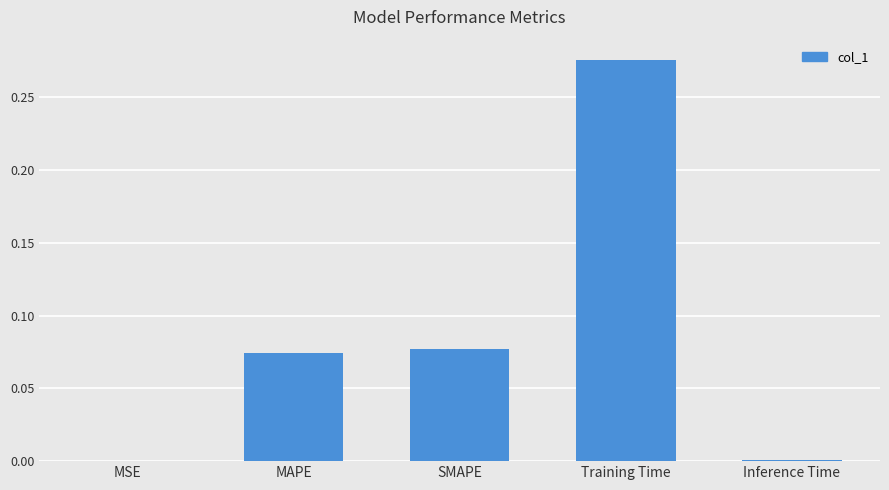

What is the sum of all values?

0.4